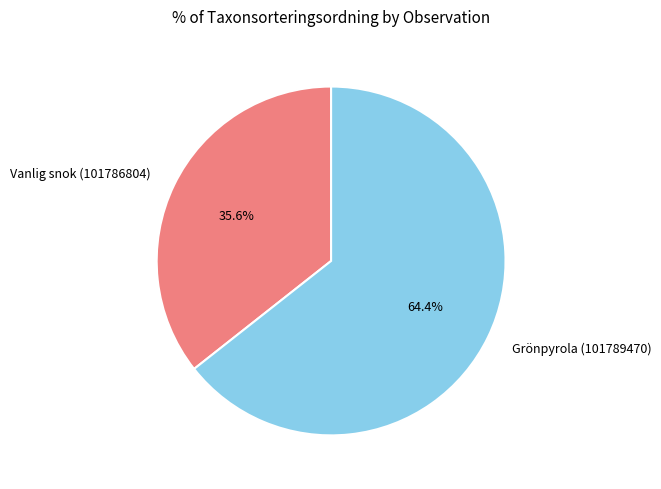

Between Vanlig snok (101786804) and Grönpyrola (101789470), which is larger?

Grönpyrola (101789470)